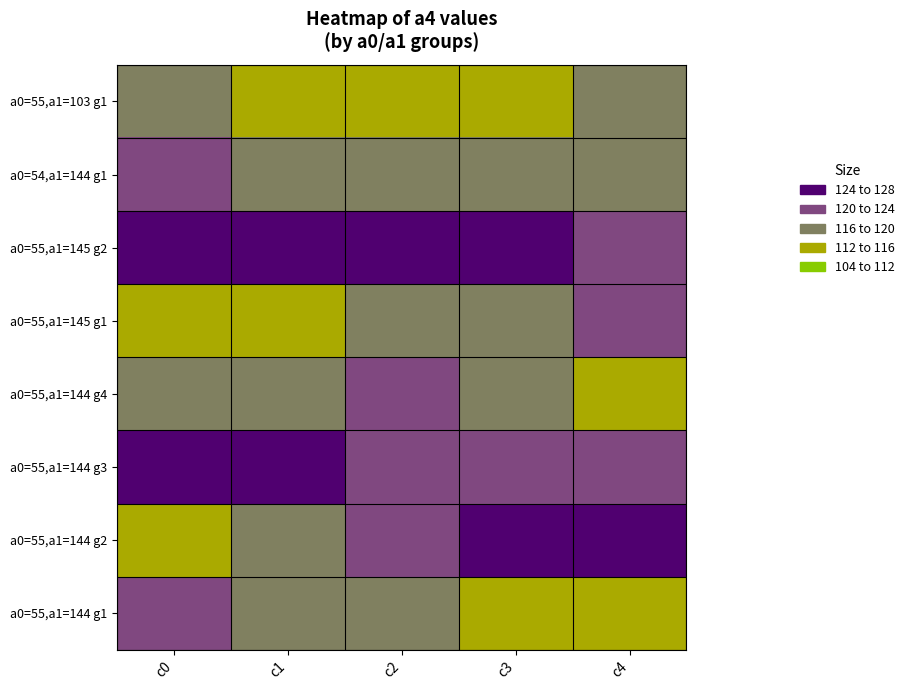

Rank the series by their maximum value, from highest to lowest.

a0=55,a1=145 g2, a0=55,a1=144 g2, a0=55,a1=144 g3, a0=55,a1=145 g1, a0=55,a1=144 g1, a0=55,a1=144 g4, a0=54,a1=144 g1, a0=55,a1=103 g1